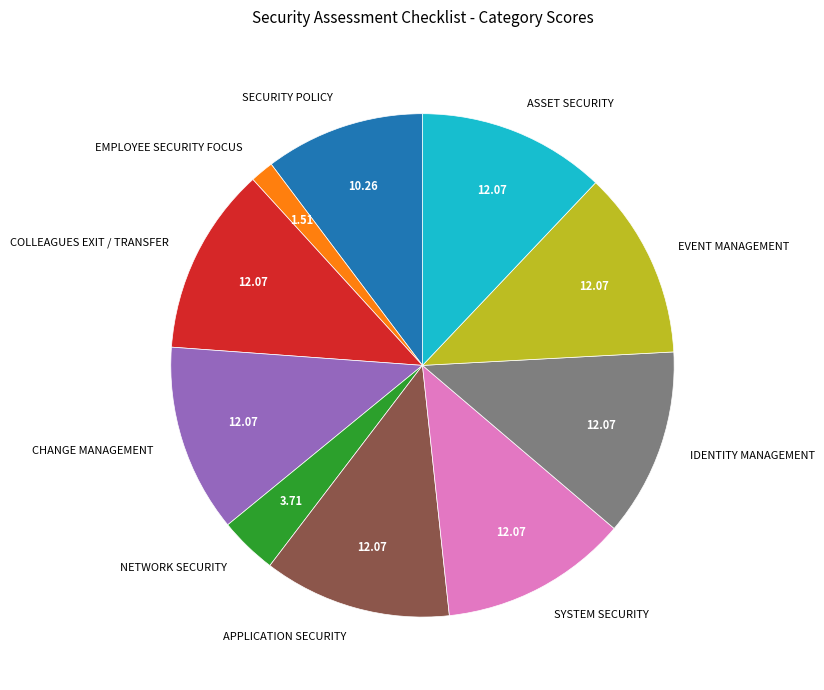

What is the smallest slice in the pie chart?

EMPLOYEE SECURITY FOCUS